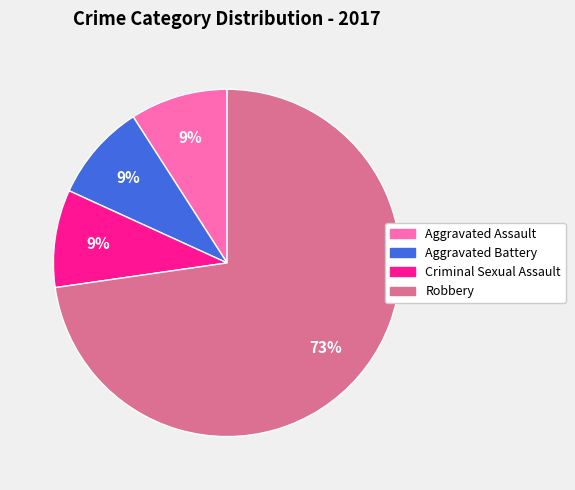

Is there any slice that represents more than half of the pie?

Yes